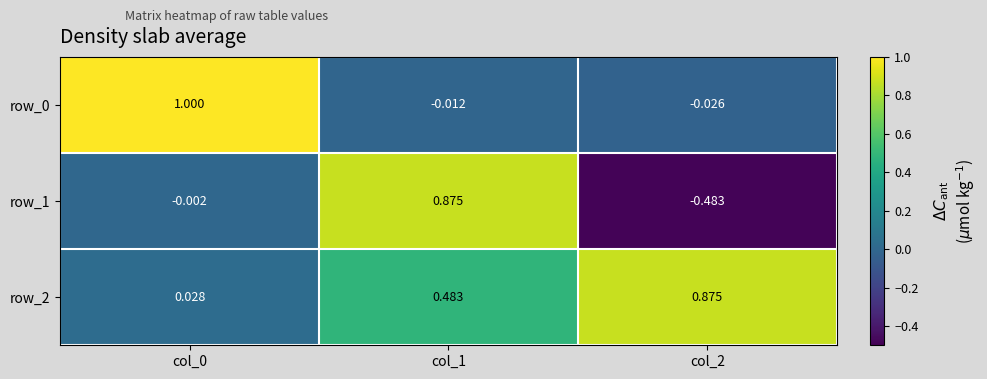

Is the value of row_0 at col_2 greater than the value of row_1 at col_1?

No